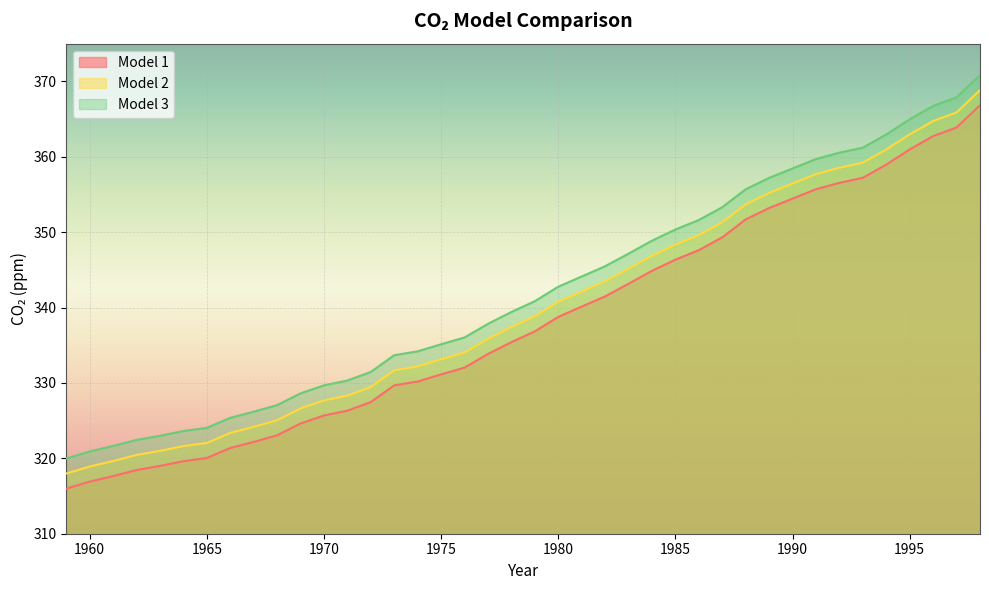

What are all the series names shown in the legend?

Model 1, Model 2, Model 3